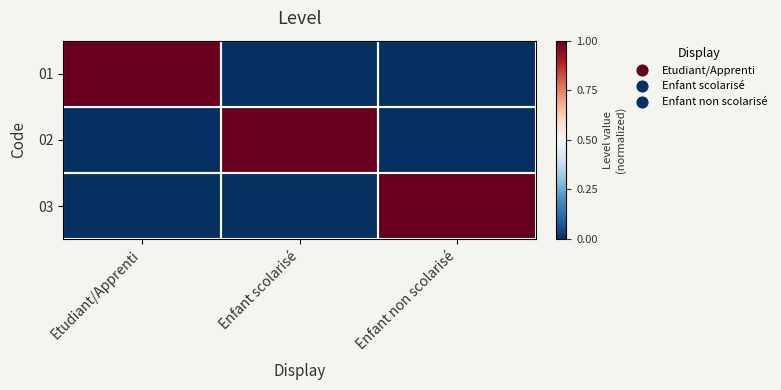

How many series are shown in this chart?

3